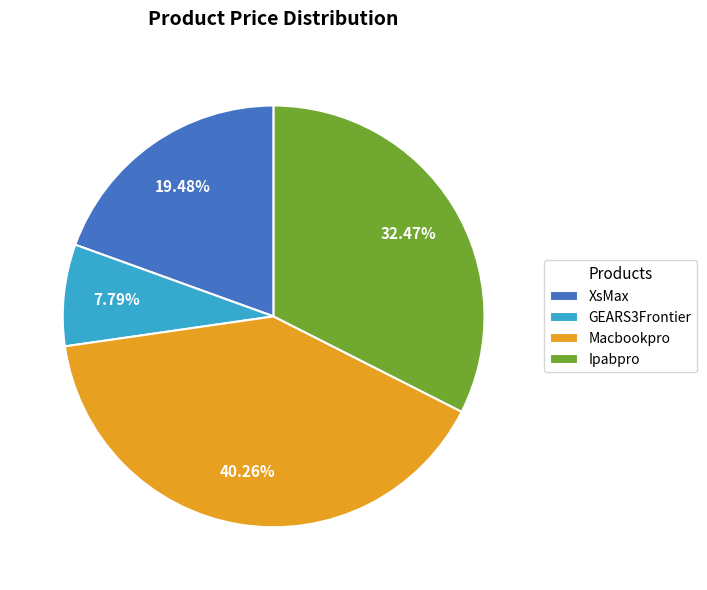

To the nearest percent, what percentage of the pie is GEARS3Frontier?

8%